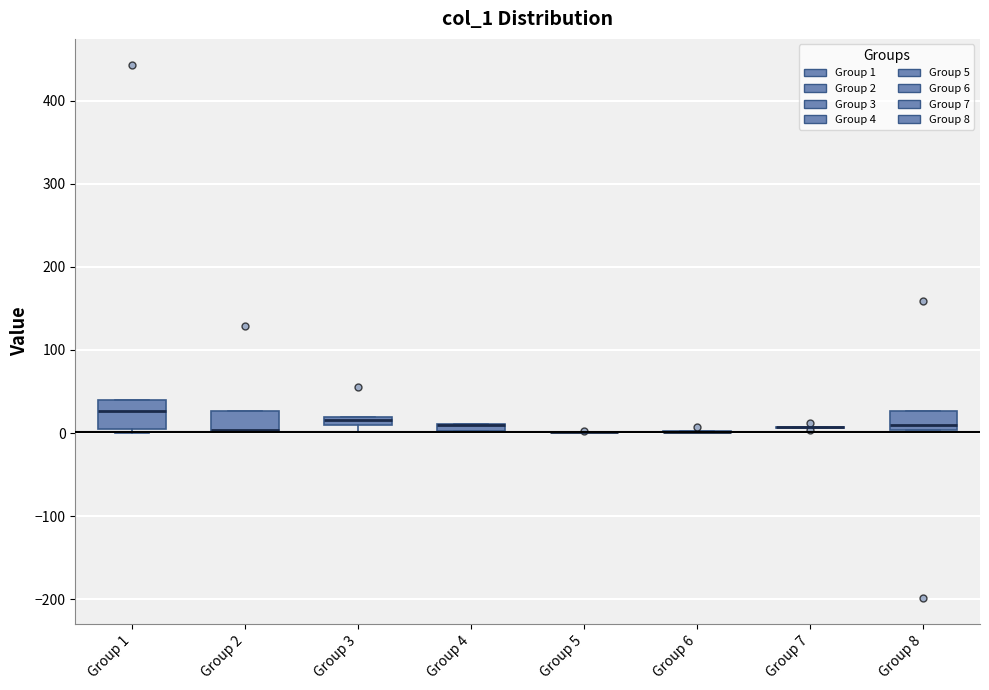

Where is the lower edge of the box for Group 4 on the y-axis? The values are not printed on the chart, so give them approximately, as read against the axis.

0